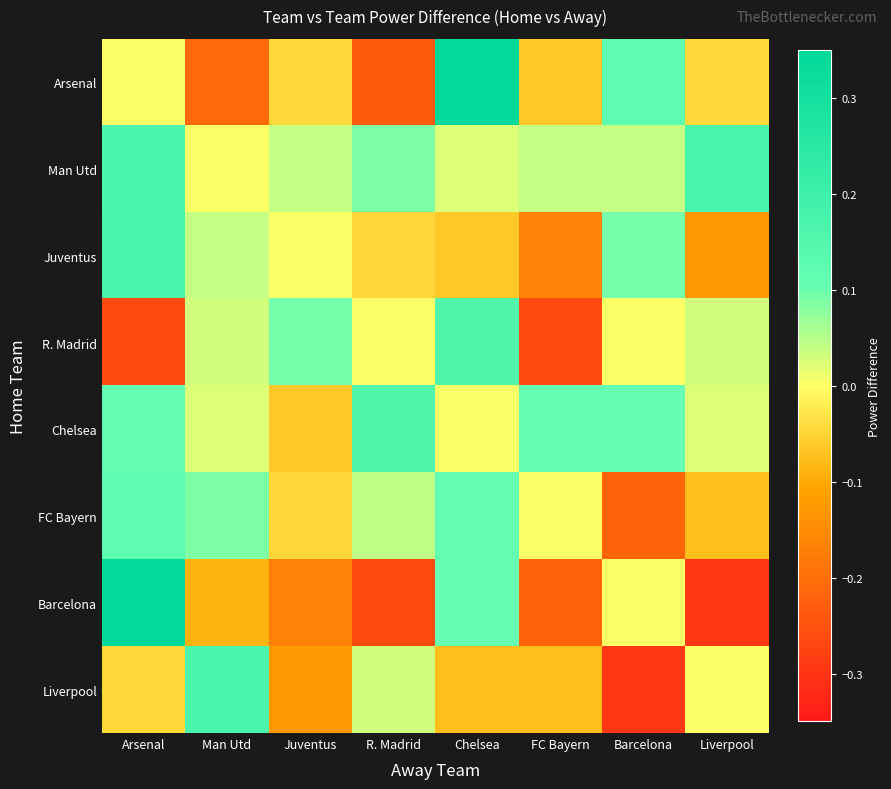

Which category has the lowest value across all series?

Liverpool